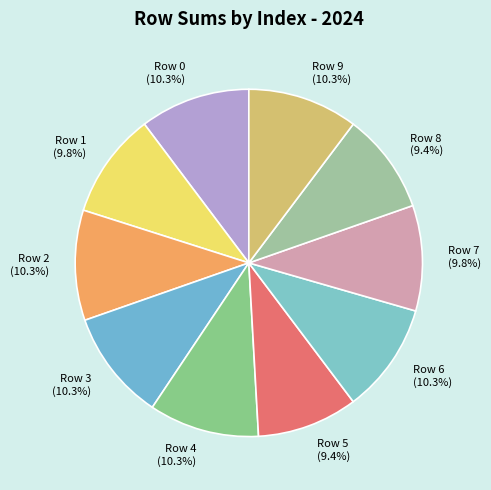

Is Row 1 the majority of the pie?

No